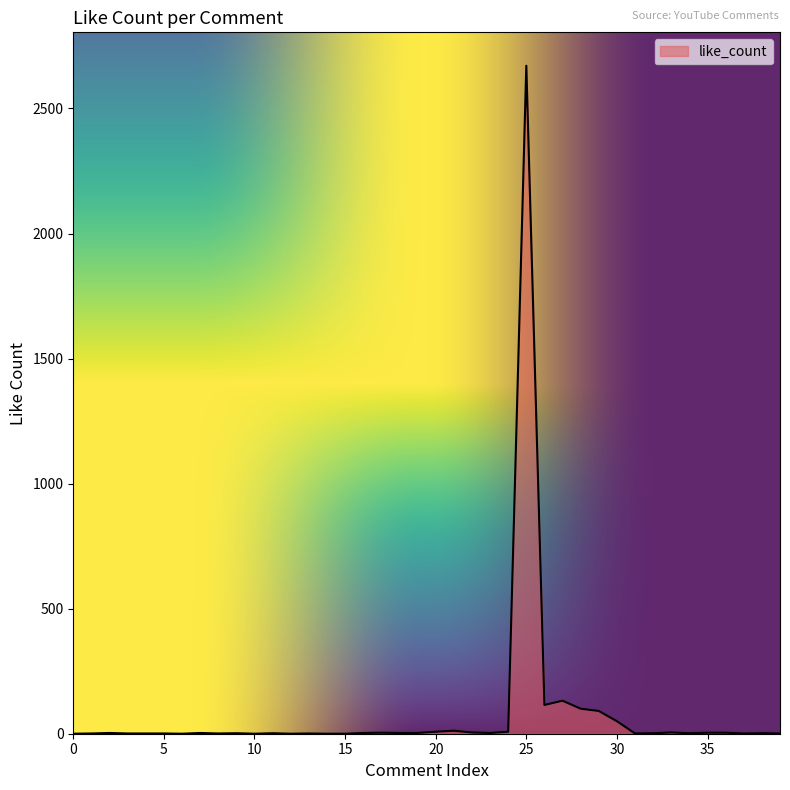

What is the maximum value shown in the chart?

2671